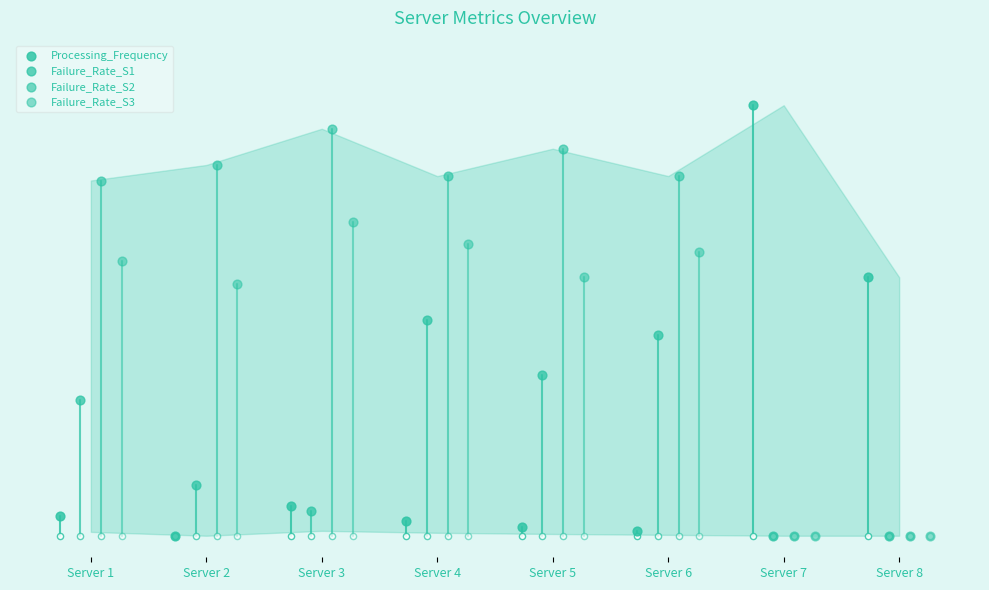

Is the value of Failure_Rate_S1 at Server 6 greater than the value of Failure_Rate_S3 at Server 7?

Yes